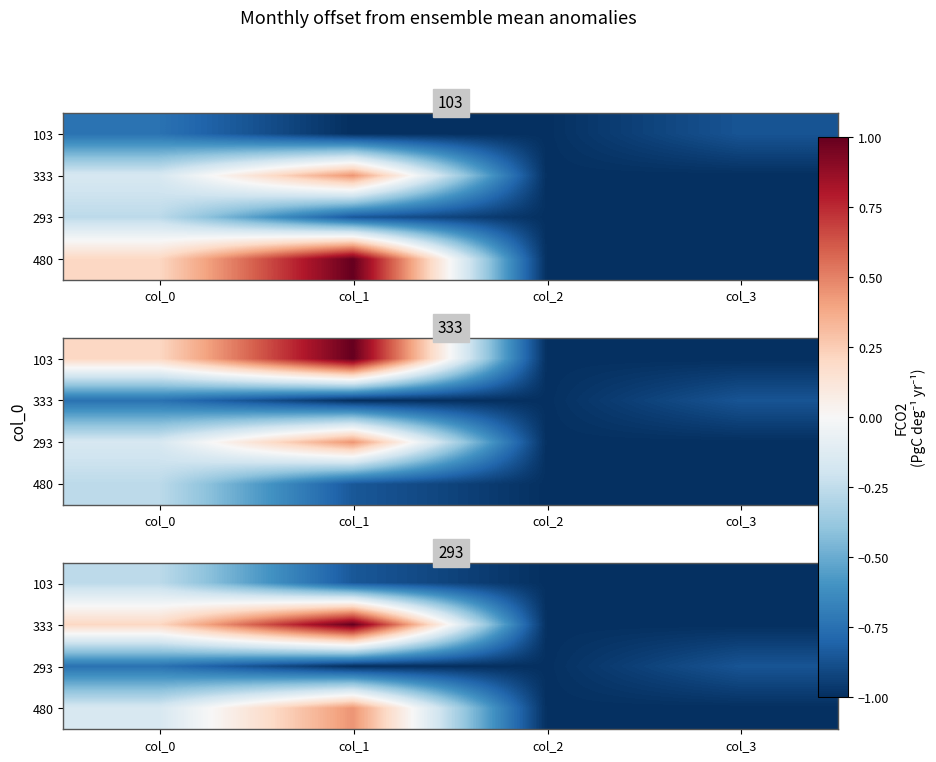

Count the number of data series in this chart.

4